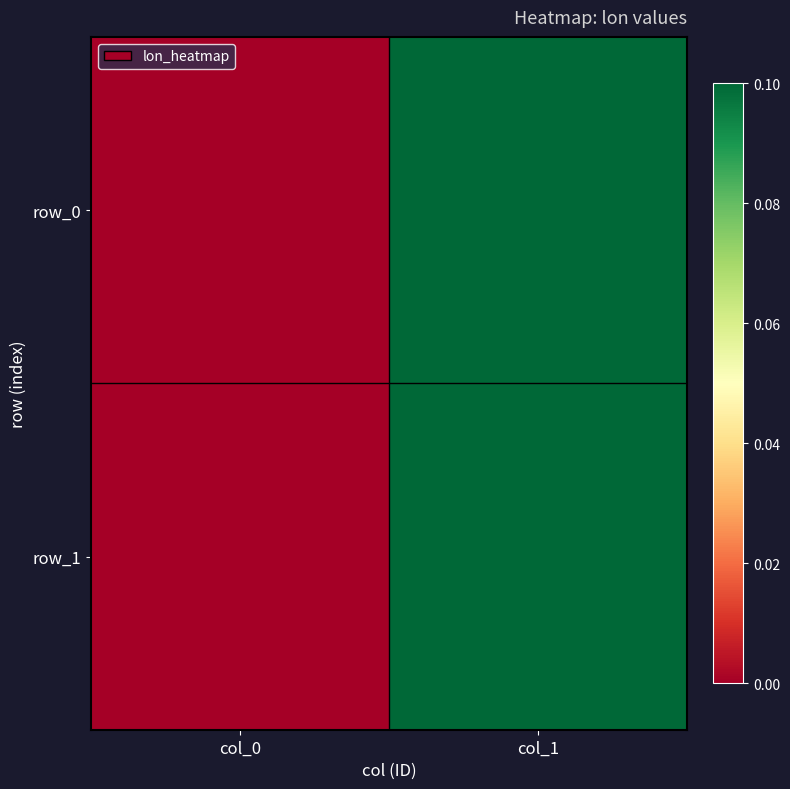

Count the row_1 values in the range 0 to 1.

2